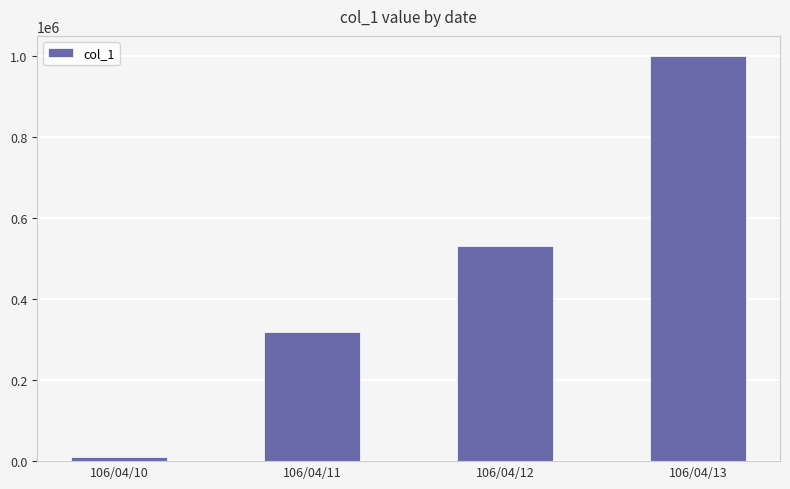

Reading left to right, extract all data points from this chart.

106/04/10=9000	106/04/11=318000	106/04/12=531000	106/04/13=999000